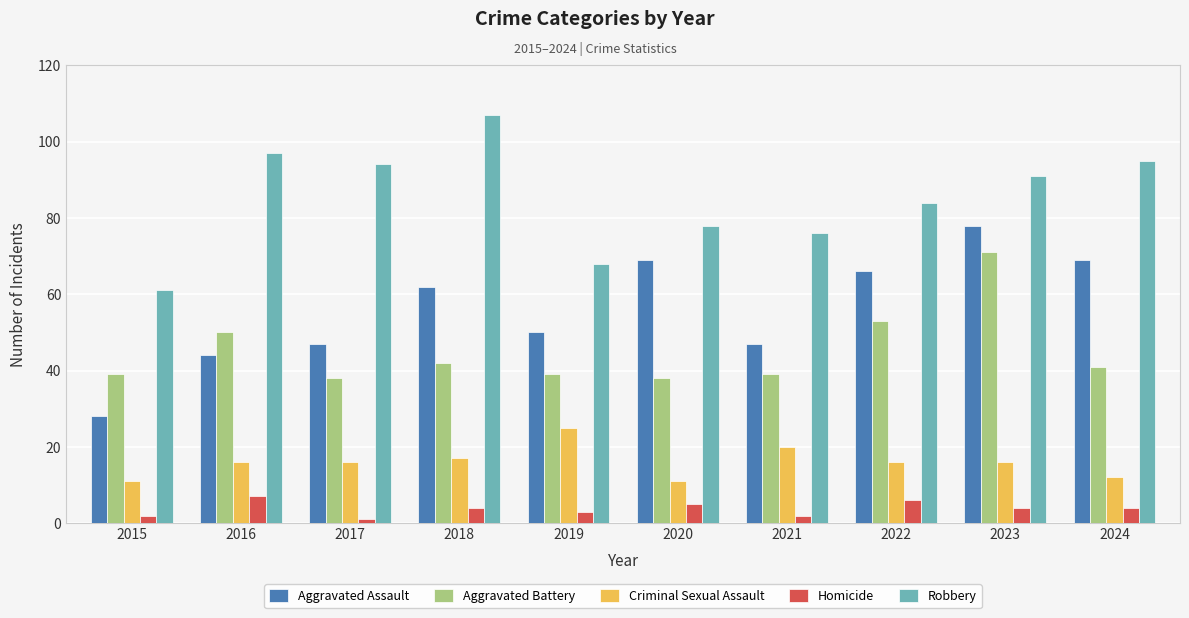

Reading right to left, extract all data points from this chart.

Aggravated Assault: 69	78	66	47	69	50	62	47	44	28
Aggravated Battery: 41	71	53	39	38	39	42	38	50	39
Criminal Sexual Assault: 12	16	16	20	11	25	17	16	16	11
Homicide: 4	4	6	2	5	3	4	1	7	2
Robbery: 95	91	84	76	78	68	107	94	97	61